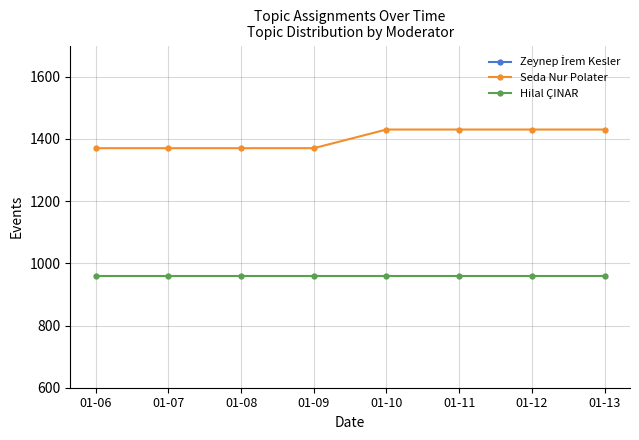

True or false: Seda Nur Polater and Zeynep İrem Kesler cross at least once.

False